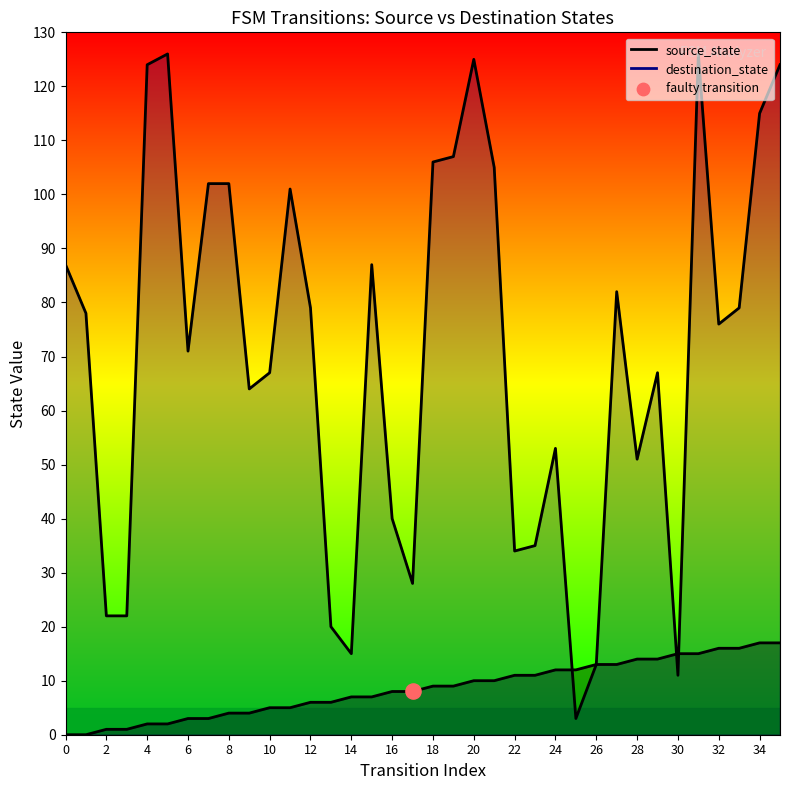

At how many categories does at least one series exceed 53?

23